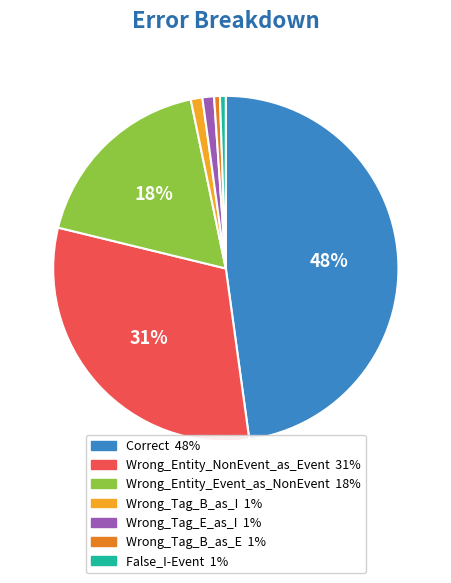

To the nearest percent, what is the difference between the largest and smallest slice percentages?

47%